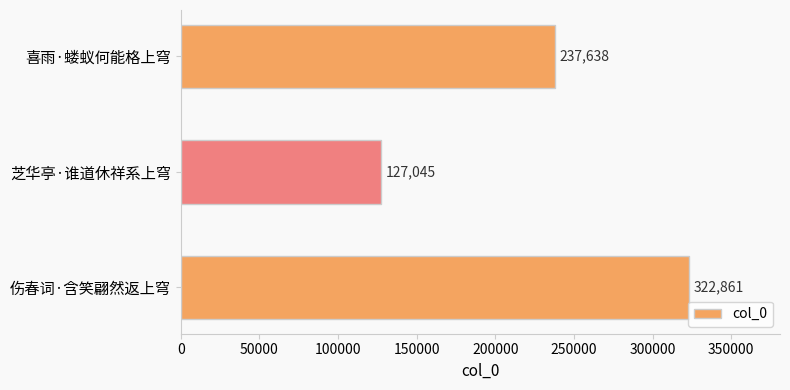

The chart shows a value of 188879 at 芝华亭·谁道休祥系上穹. True or false?

False